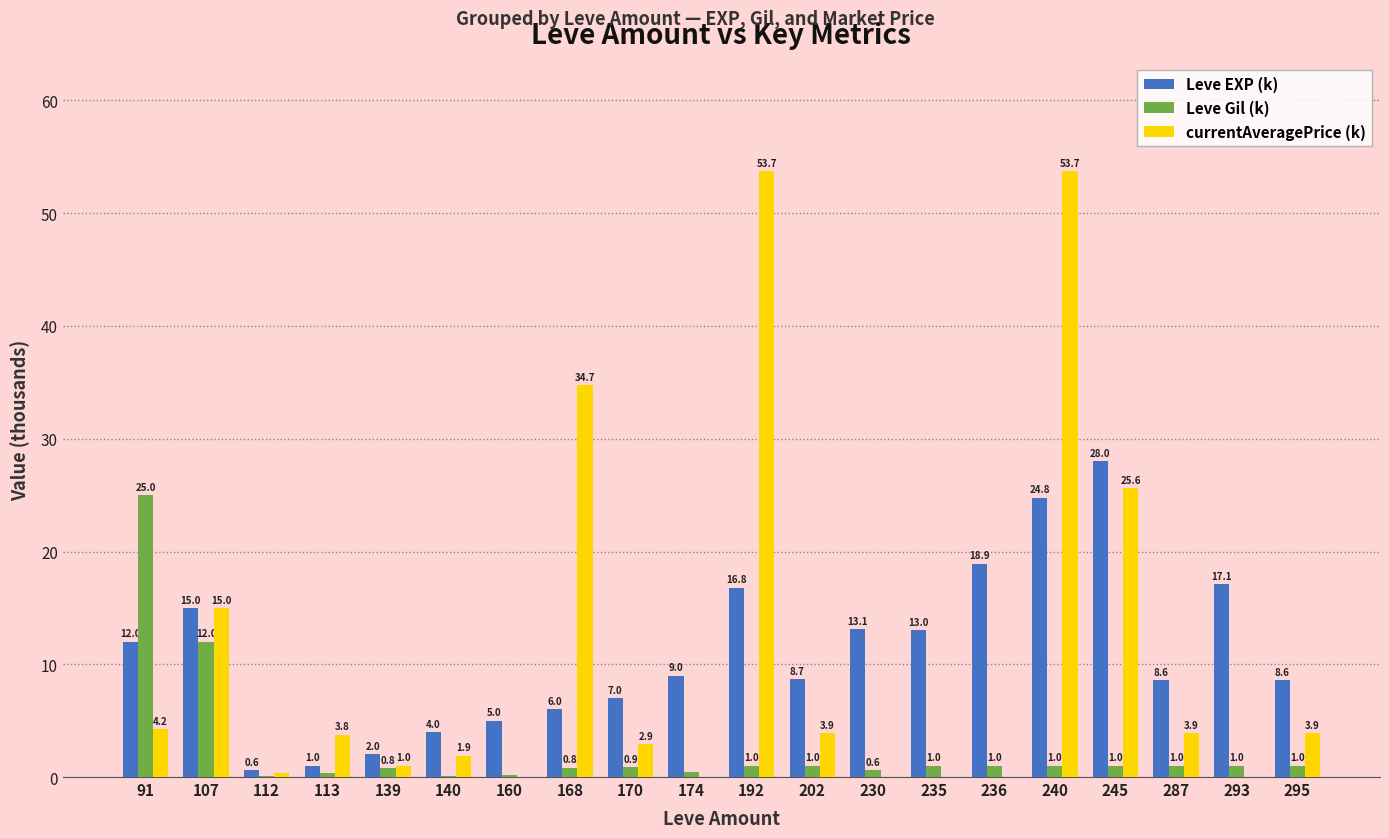

How many groups of bars are there?

20